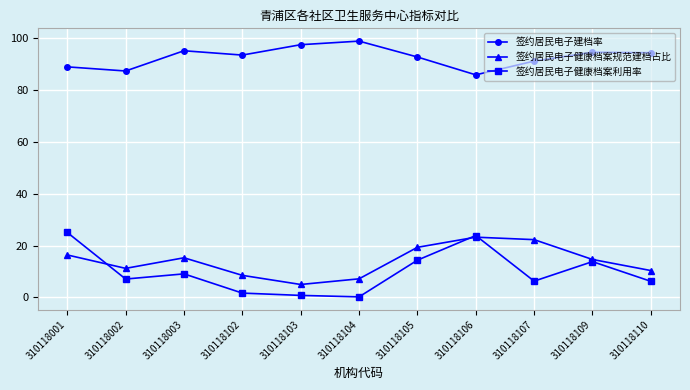

What is the difference between the highest and lowest values at 310118002?

80.2